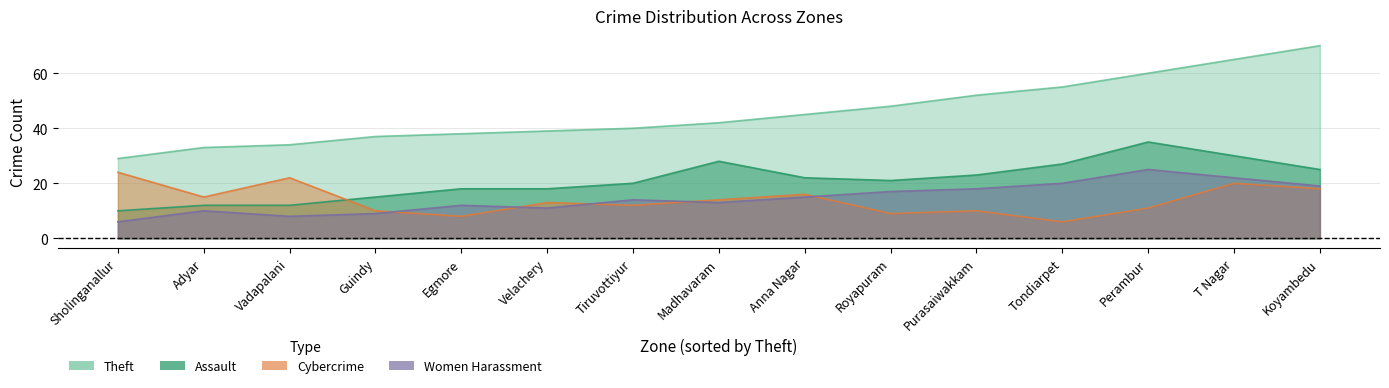

What is the sum of all Assault values?

316